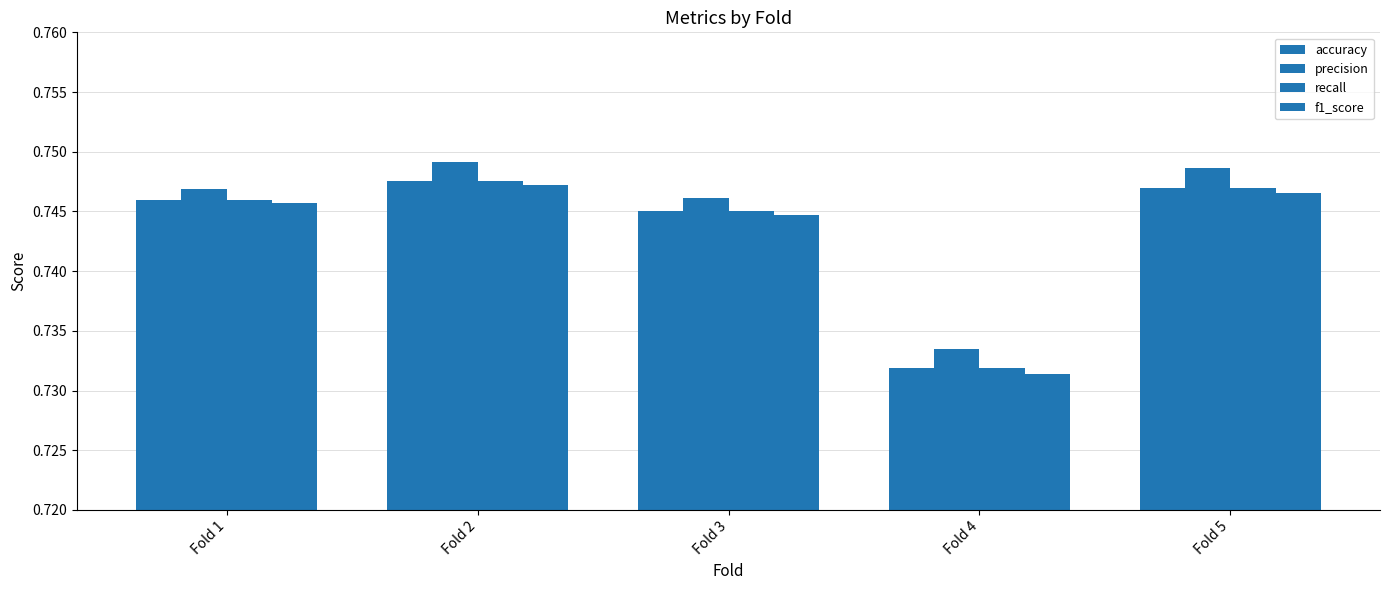

At which category is the sum across all series the highest?

Fold 2